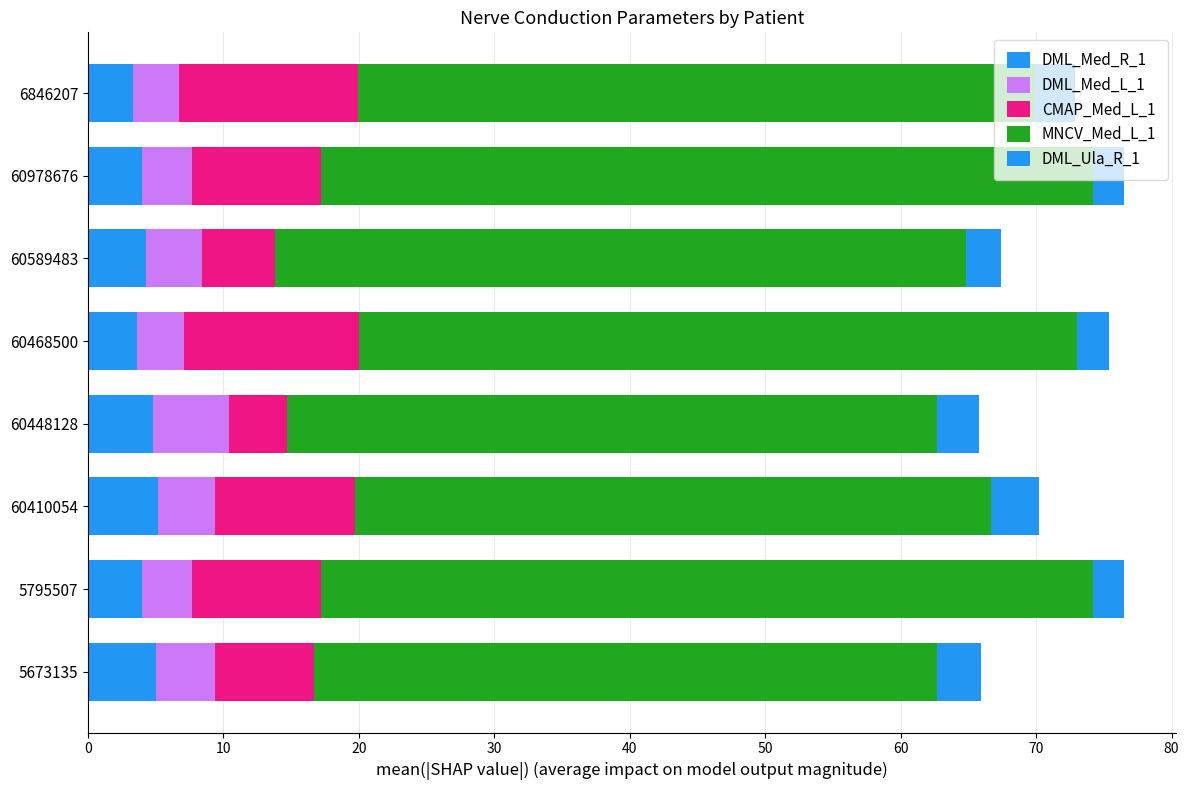

Count the number of categories in the chart.

8